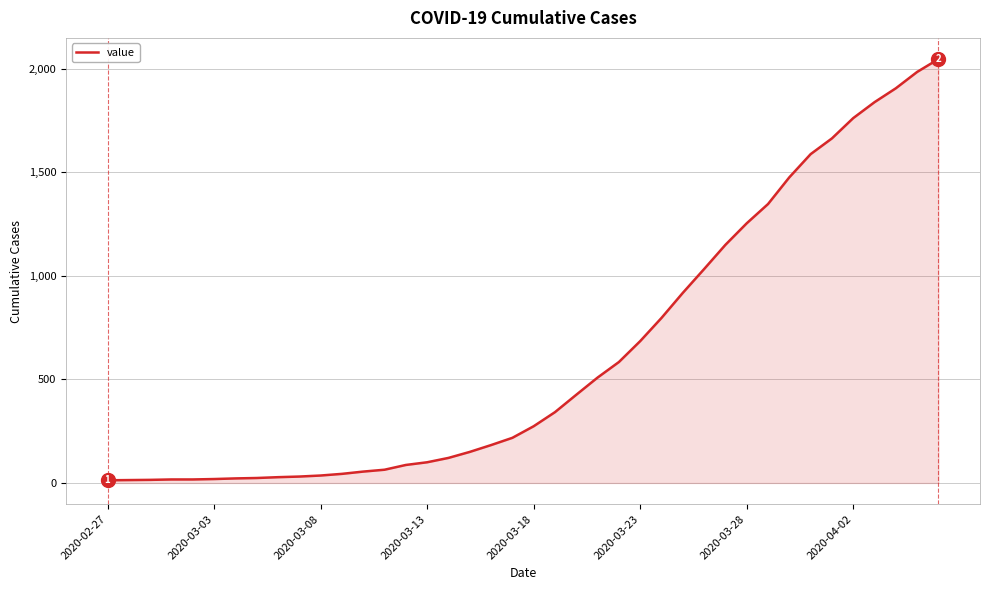

What is the greatest value displayed?

2047